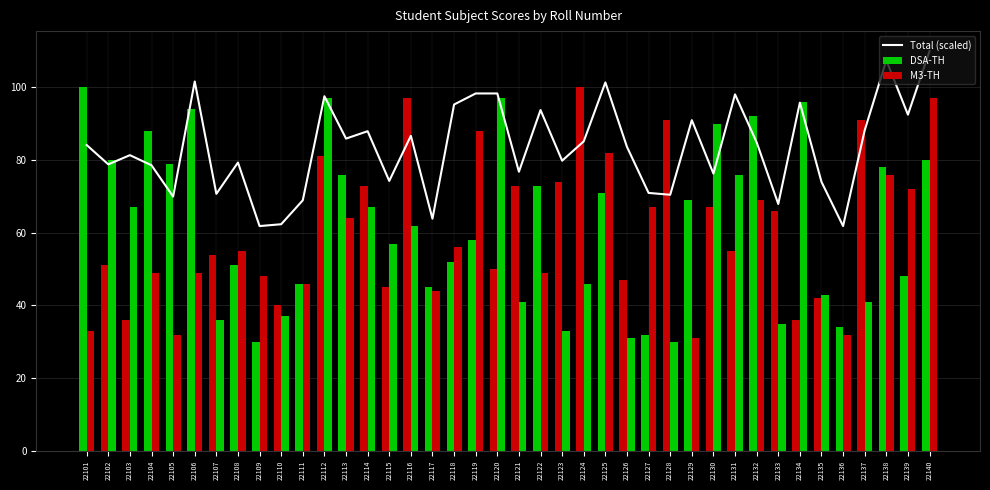

The chart shows a value of 61.8 at 22136. True or false?

True